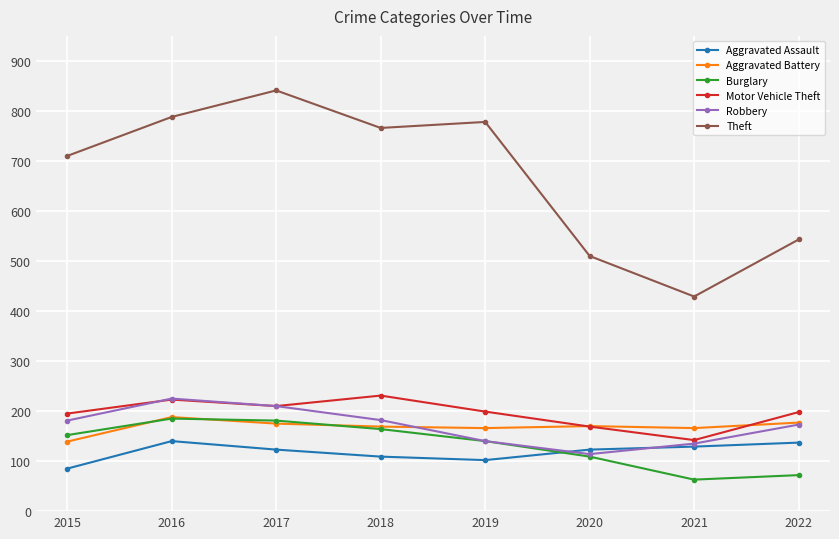

What is the total value across all series at 2017?

1740